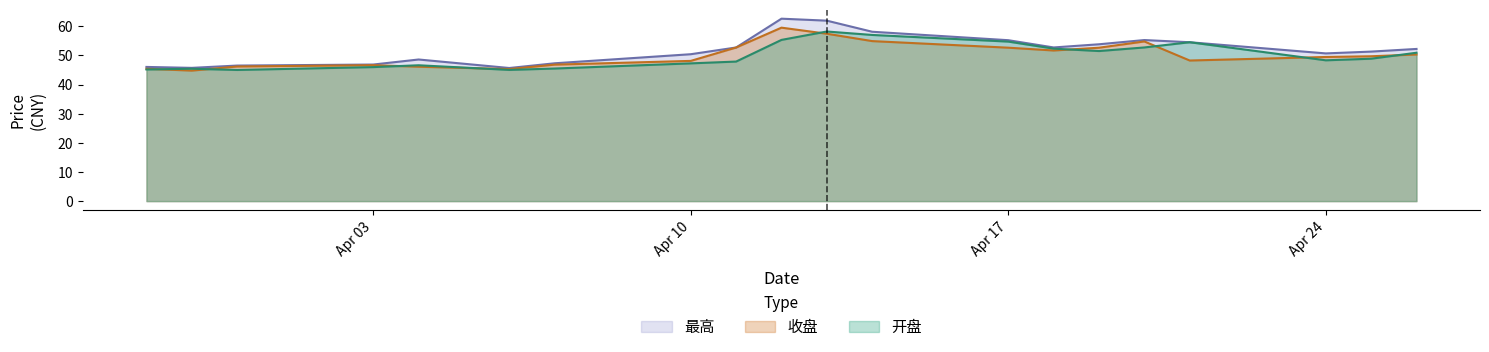

What position from the left is 2023-04-06?

6